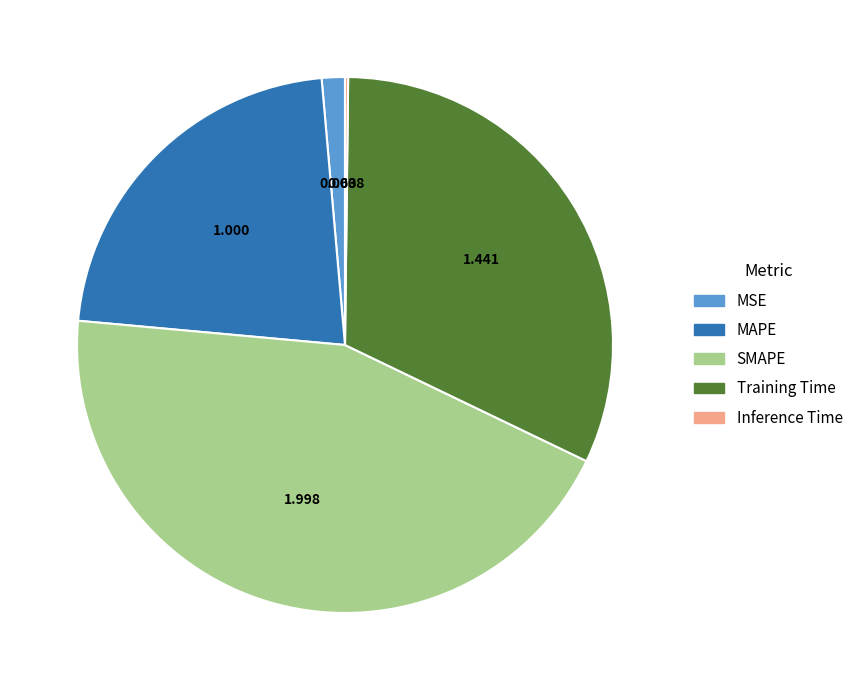

What is the largest slice in the pie chart?

SMAPE